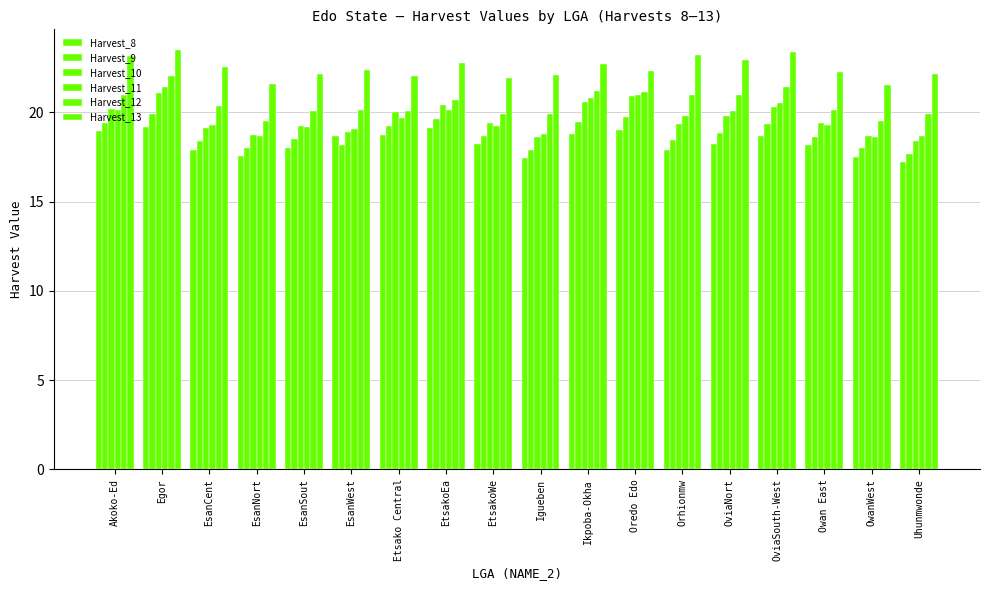

How many bars are there in each group?

6